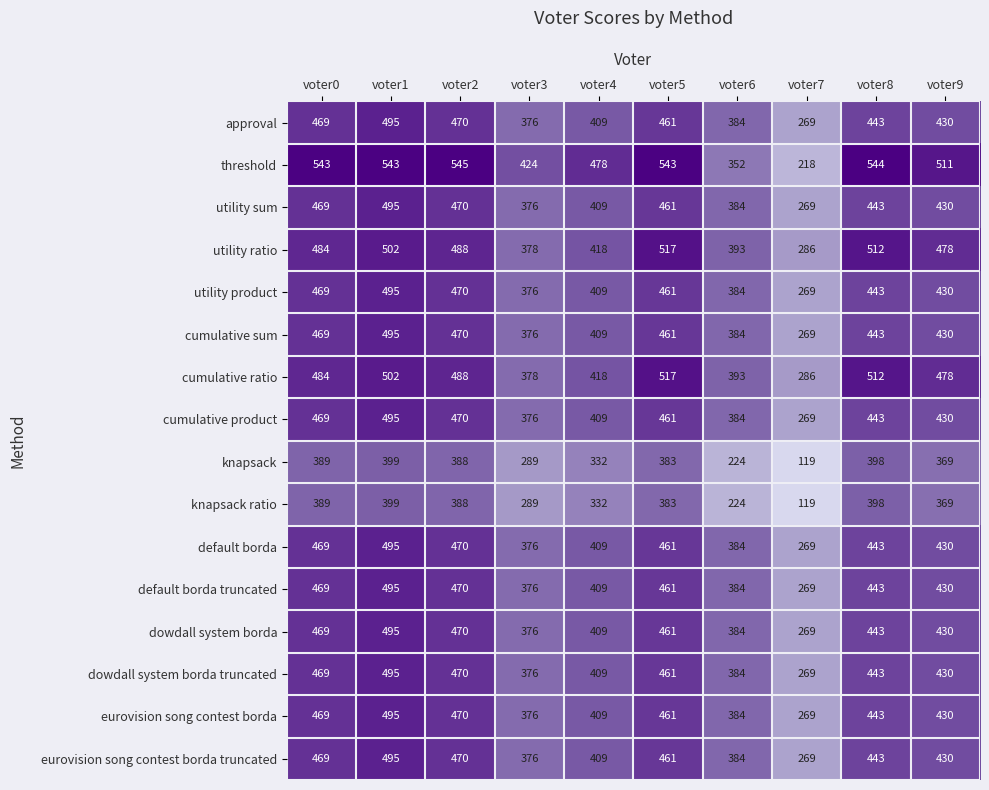

What is the maximum value shown in the chart?

545